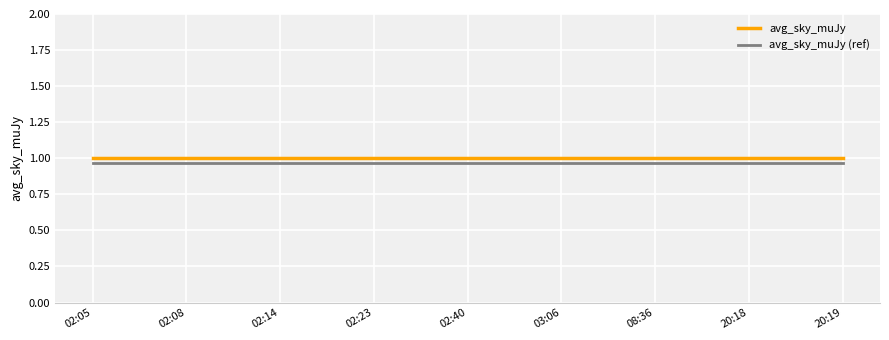

True or false: avg_sky_muJy (ref) and avg_sky_muJy intersect in this chart.

False